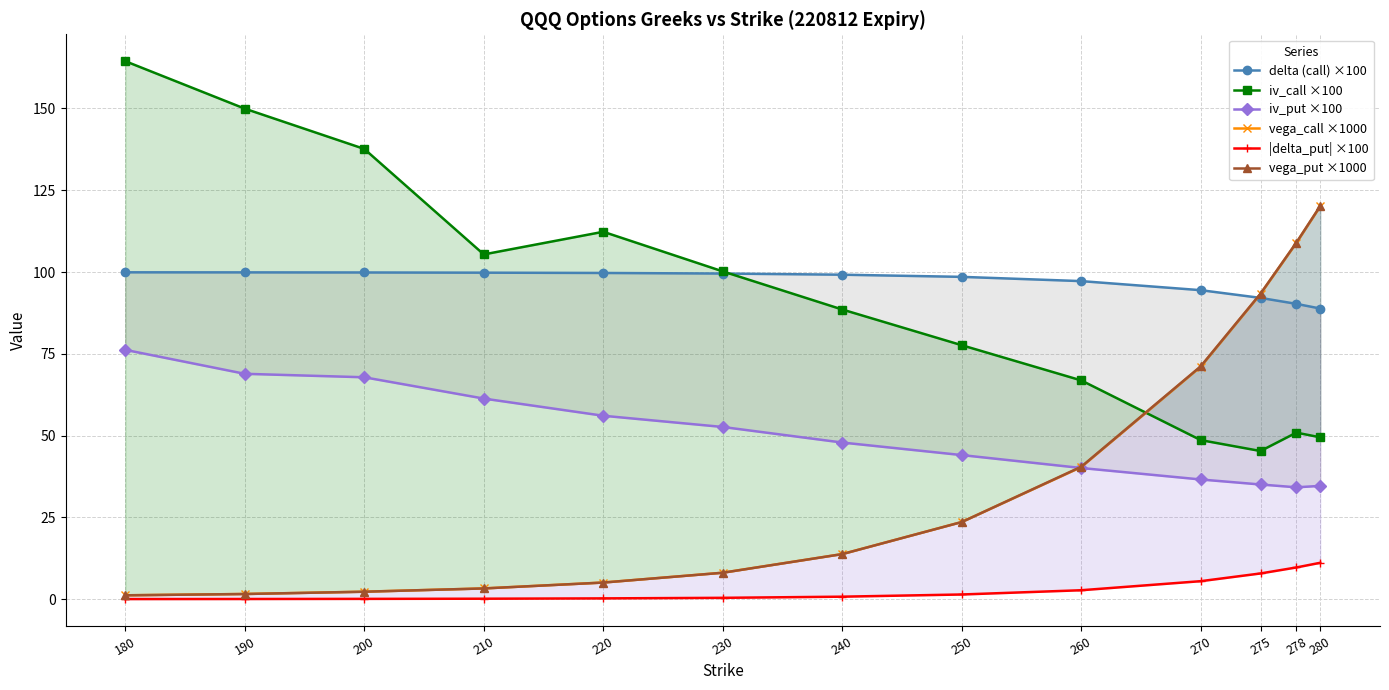

Is it true that iv_put ×100 equals 68.9 at 190?

True